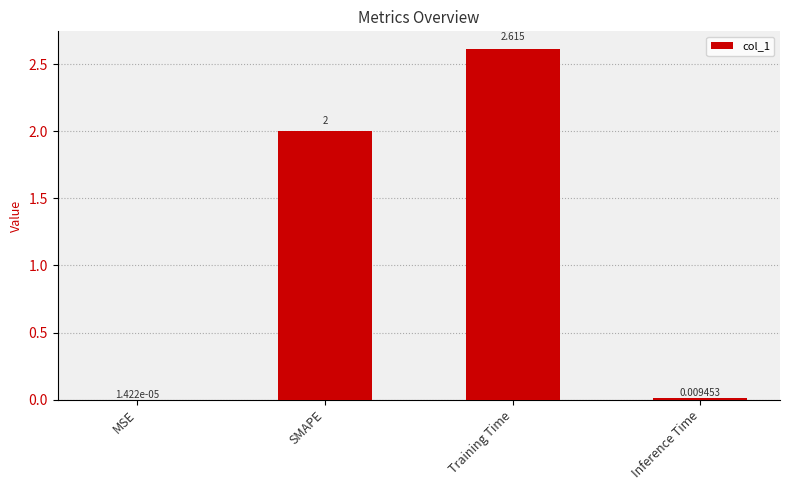

Where is the data nearest to the value 1?

Inference Time